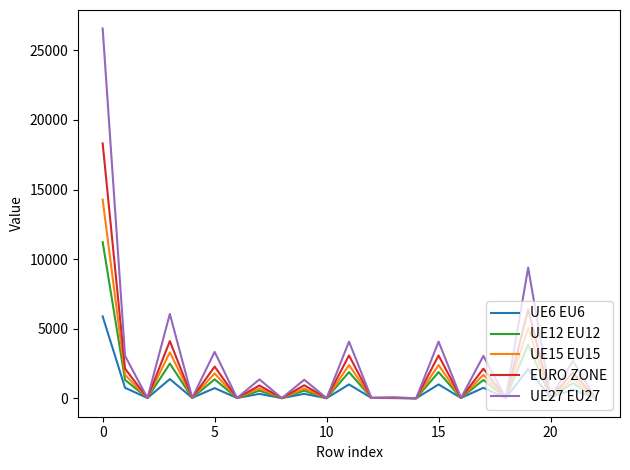

What is the highest value of the EURO ZONE series?

18315